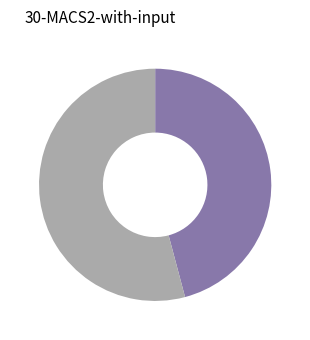

How many segments does this pie chart have?

2